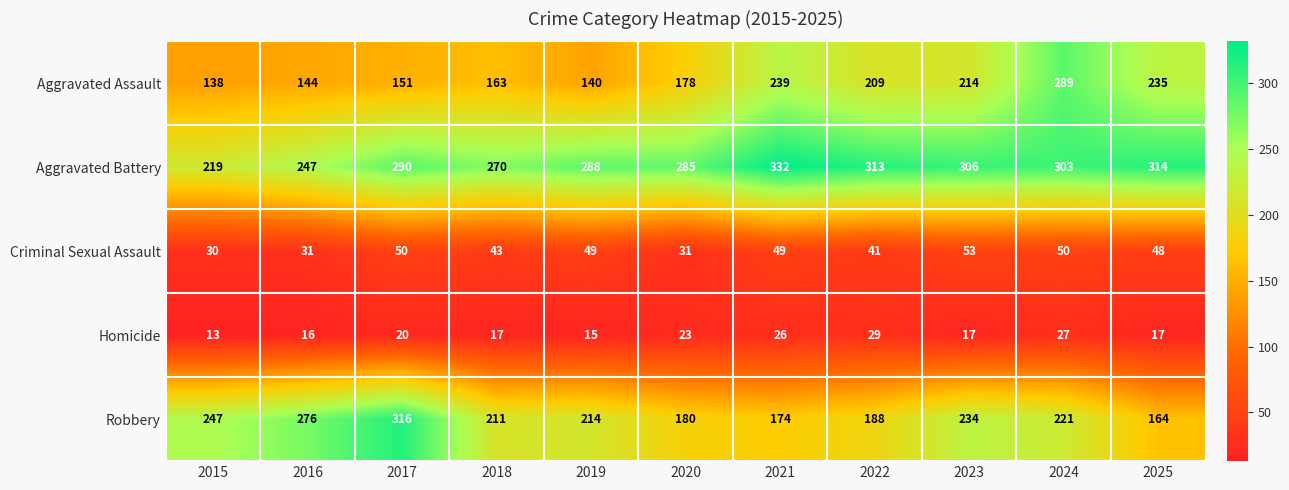

Which series changed the most between 2018 and 2021?

Aggravated Assault